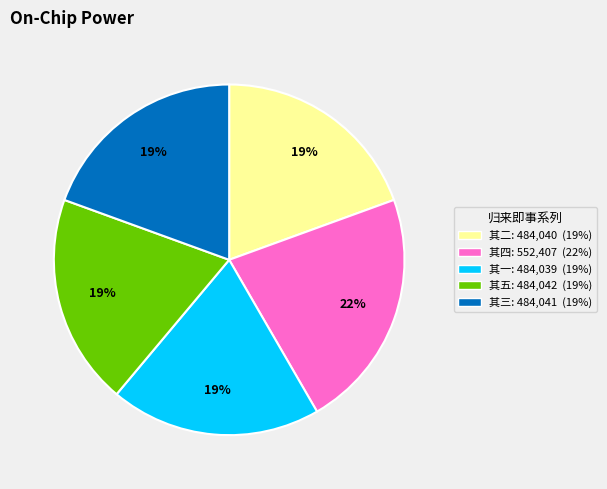

To the nearest percent, what is the average slice percentage?

20%